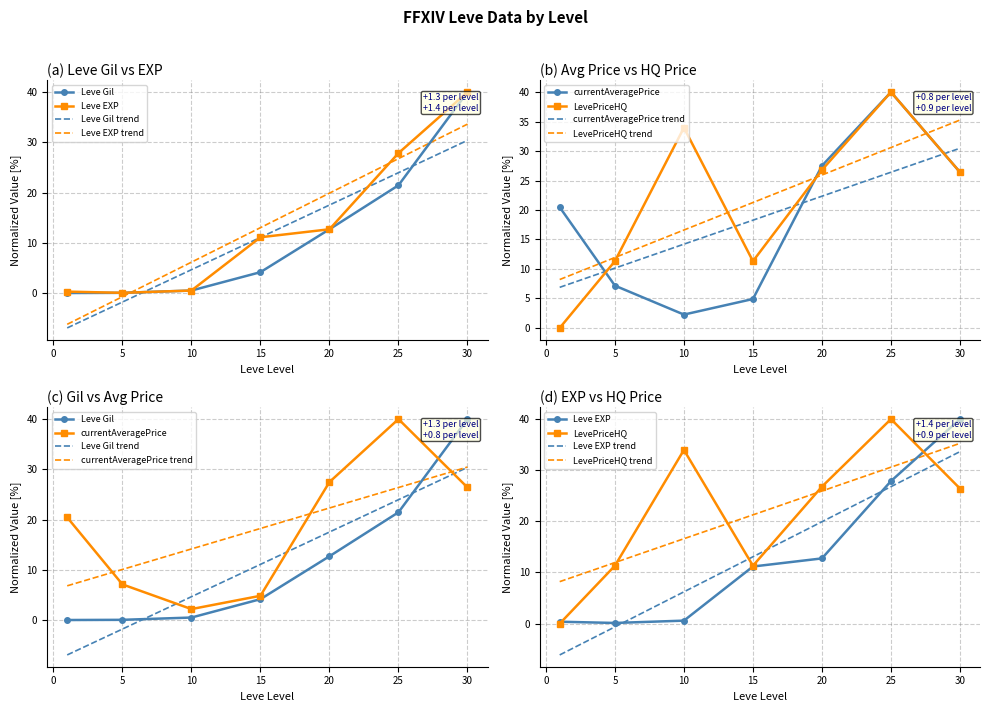

What is the sum of the Leve EXP values at 1 and 30?

40.1